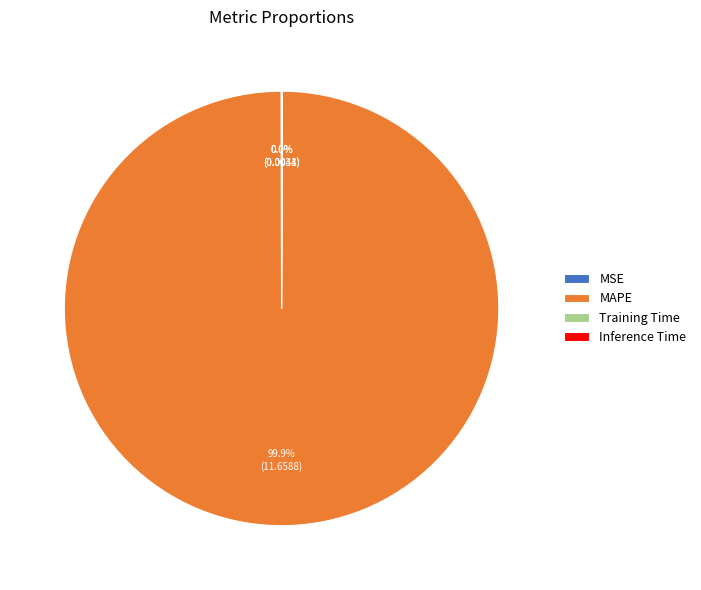

Does MAPE represent more than half of the total?

Yes